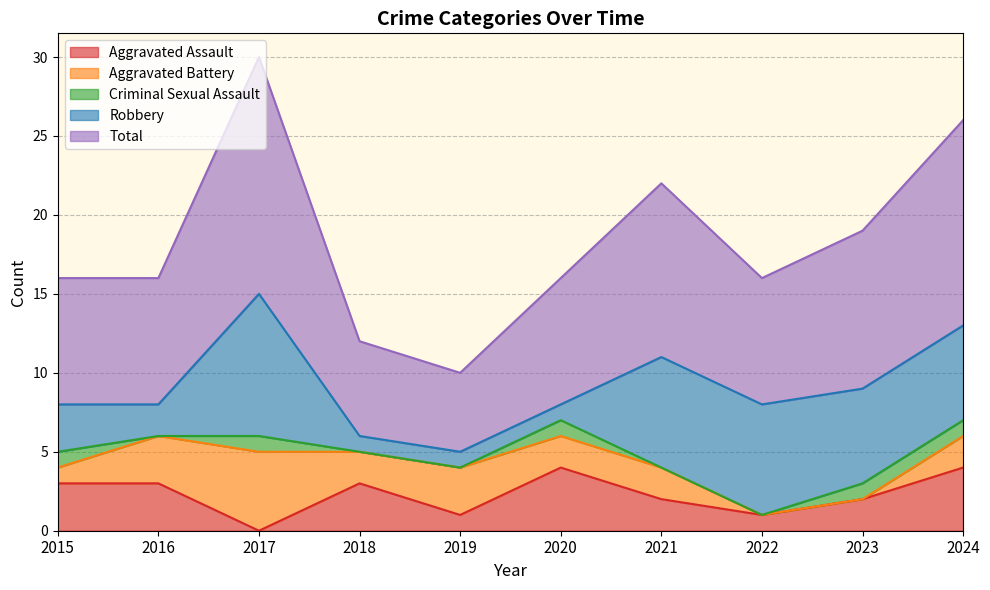

How many data points in Criminal Sexual Assault are less than 1?

5